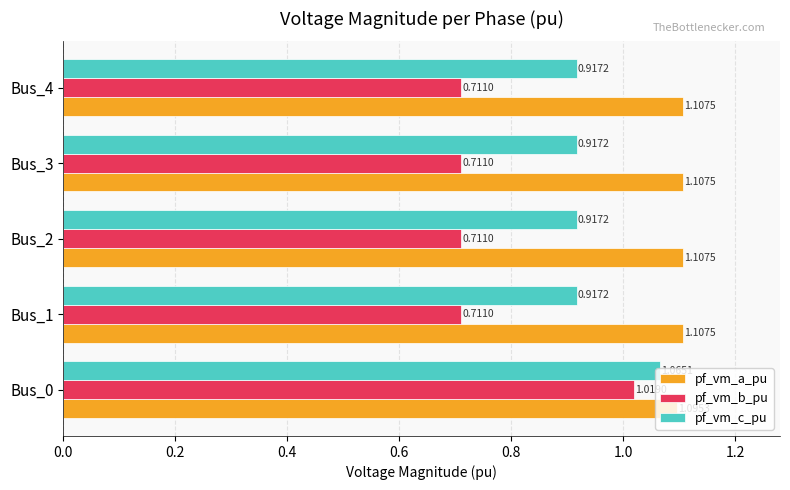

Which series has the largest total across all categories?

pf_vm_a_pu